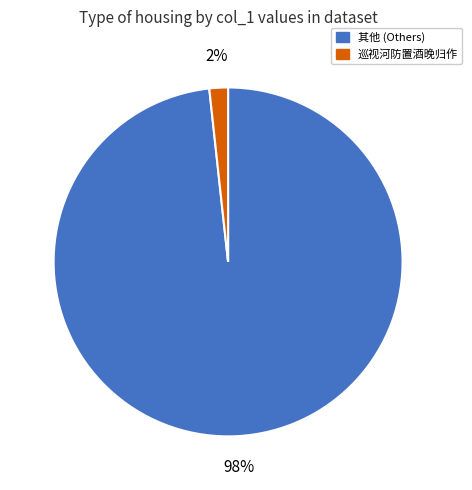

Is there a majority slice in this chart?

Yes